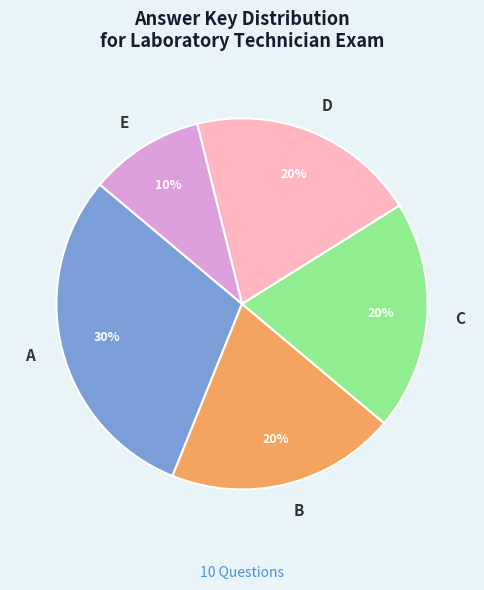

How many segments does this pie chart have?

5